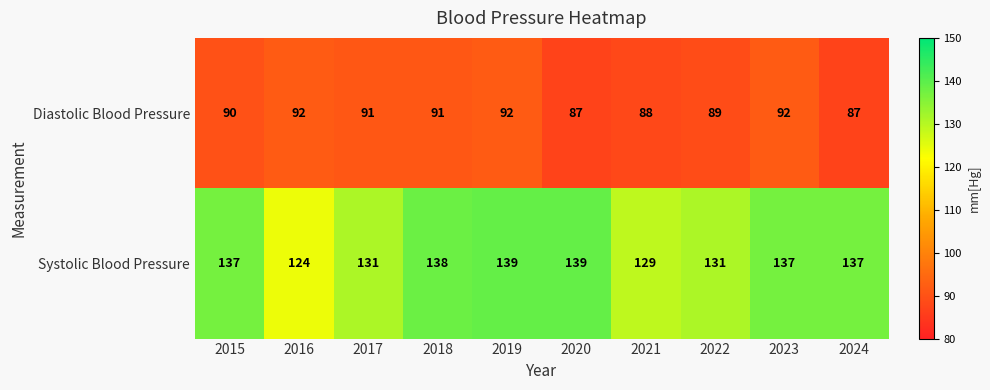

The Diastolic Blood Pressure series shows 55 at 2021. True or false?

False